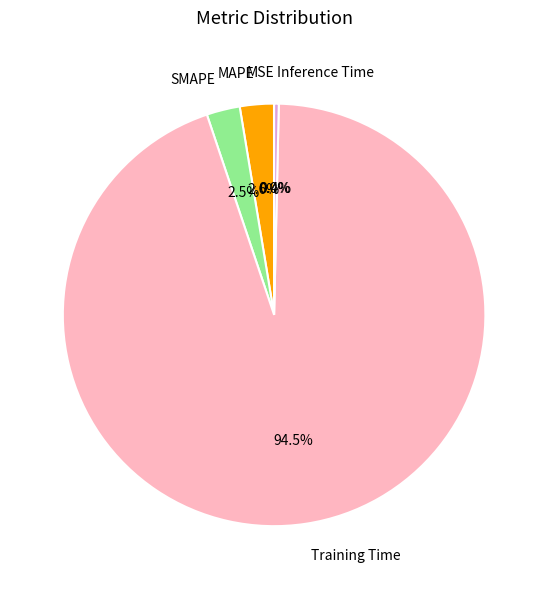

To the nearest percent, what is the combined percentage of Training Time and SMAPE?

97%